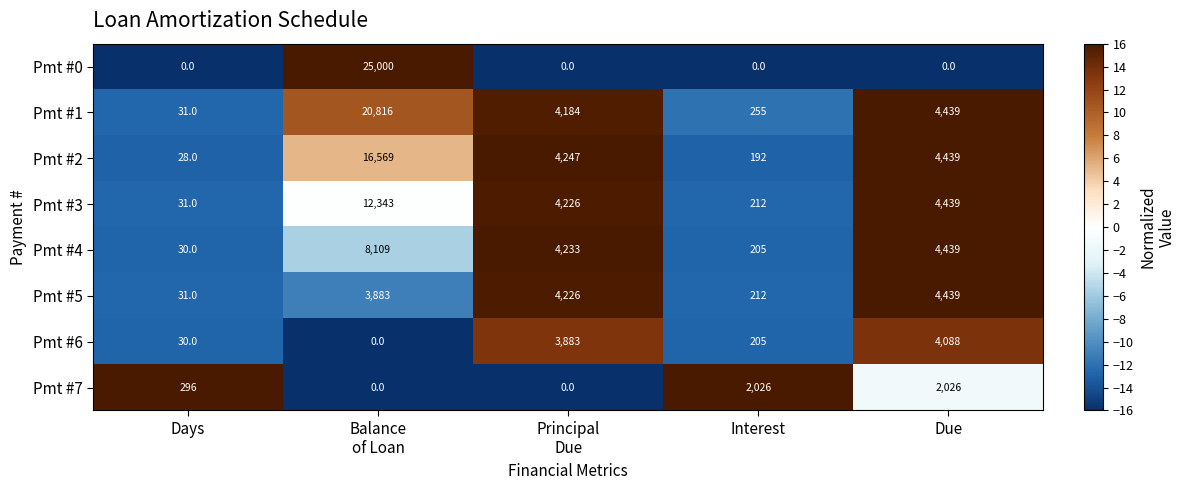

Is the value of Pmt #5 at Days greater than the value of Pmt #6 at Interest?

No